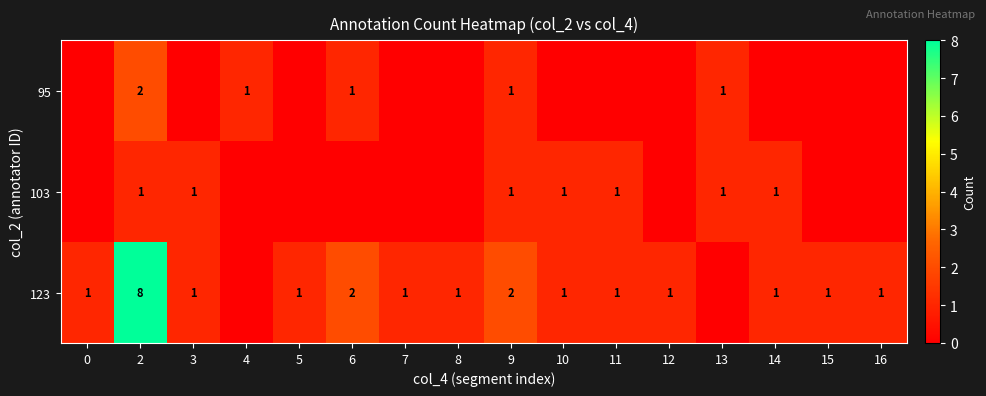

The value of 95 at 6 is 0. True or false?

False